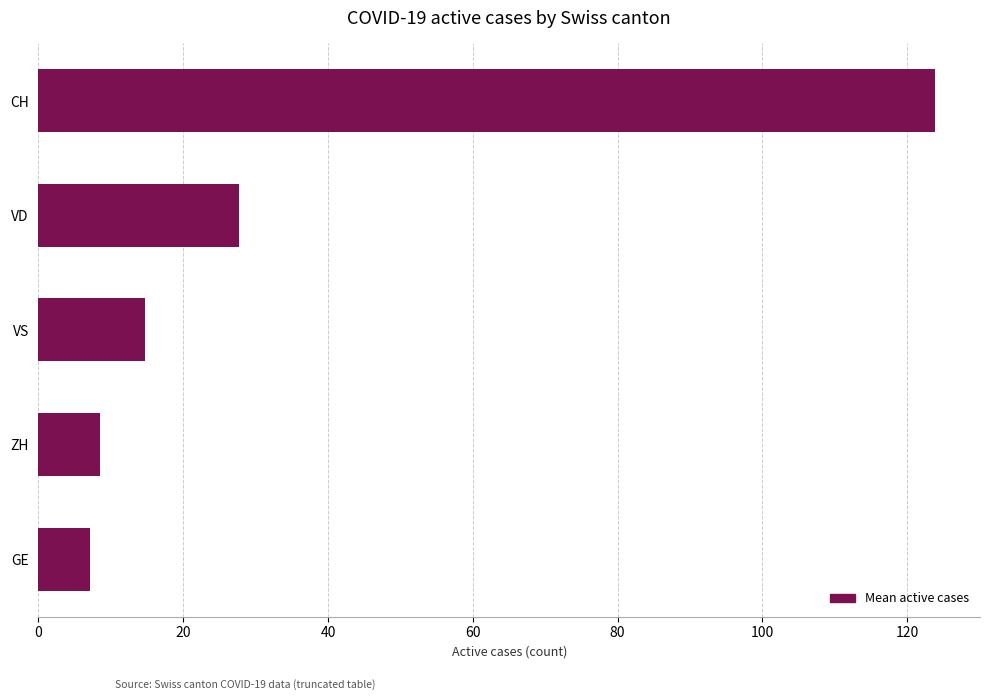

How many bars are there in total?

5